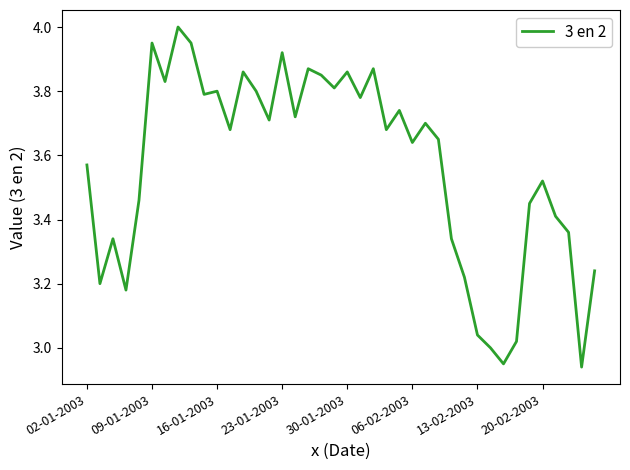

What is the difference between the maximum and minimum values?

1.1